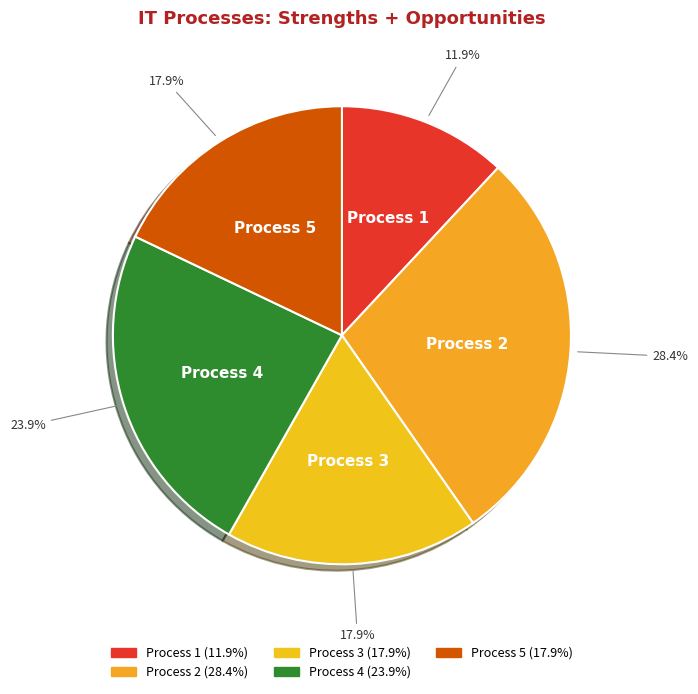

Approximately how many times larger is the value at Process 2 compared to Process 4?

1.2